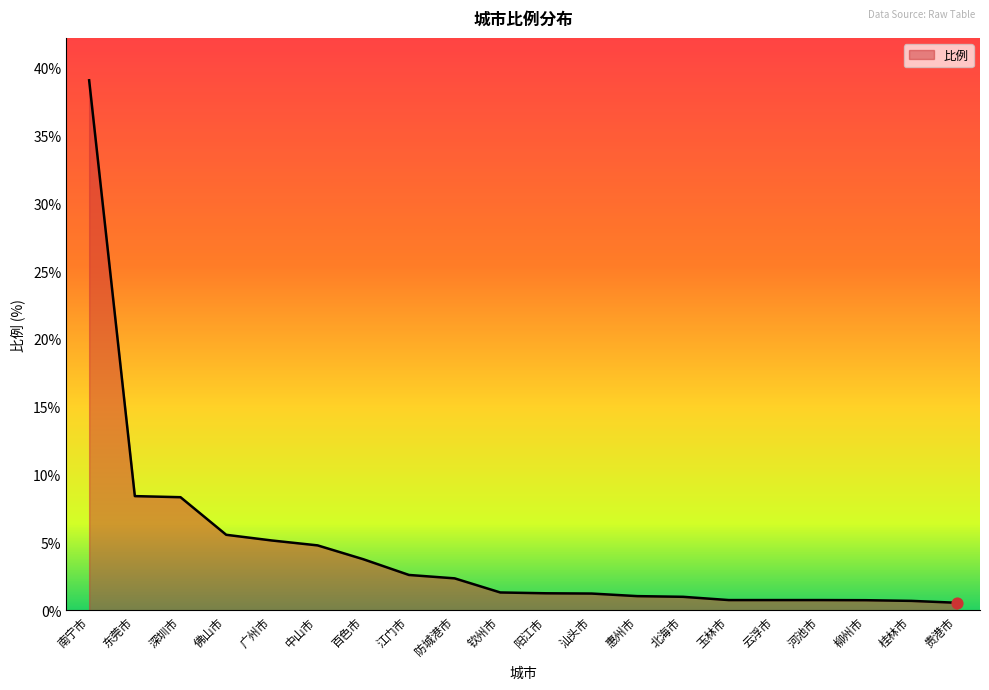

Between 阳江市 and 东莞市, which is larger?

东莞市